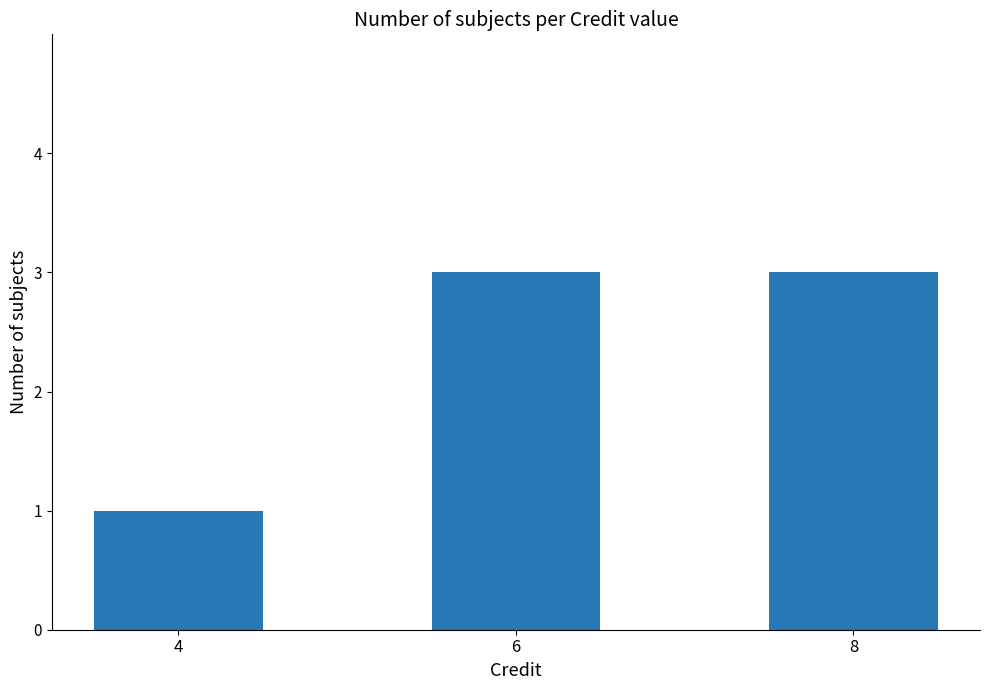

Is it true that the value at 4 is 2?

False